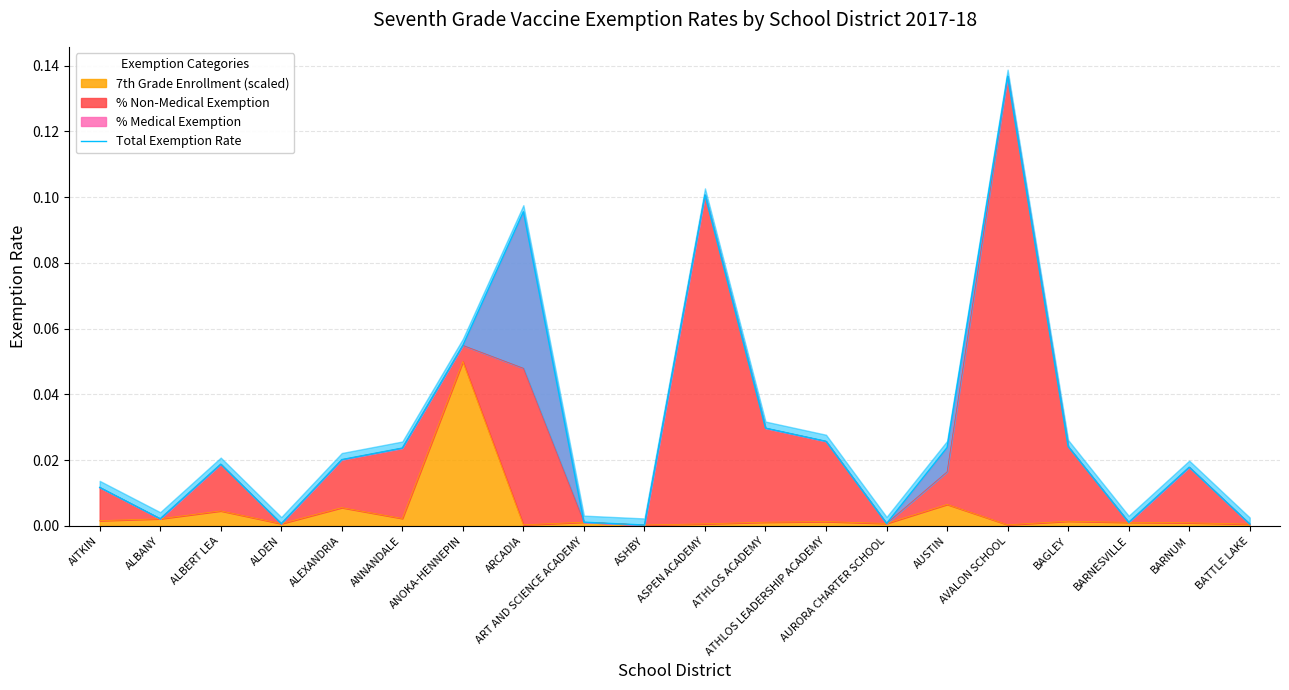

Reading left to right, transcribe all the data shown in this chart.

0.0	0.0	0.0	0.0	0.0	0.0	0.1	0.1	0.0	0.0	0.1	0.0	0.0	0.0	0.0	0.1	0.0	0.0	0.0	0.0